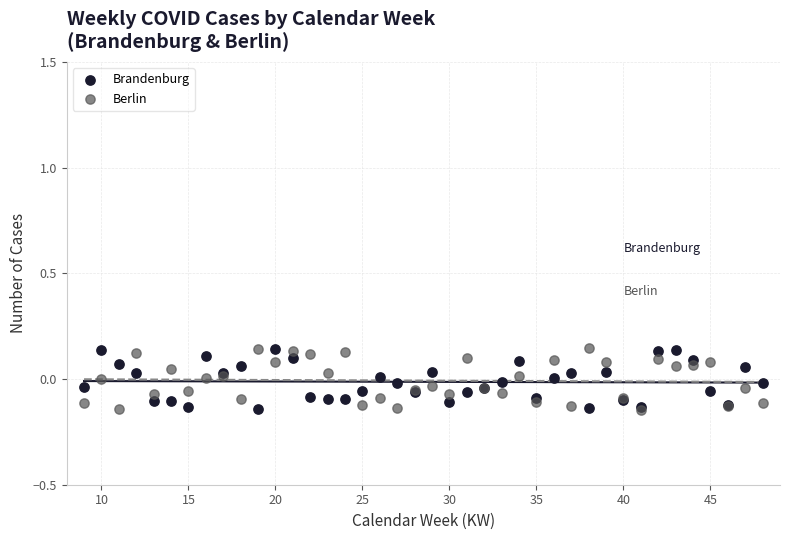

What are all the series names shown in the legend?

Brandenburg, Berlin